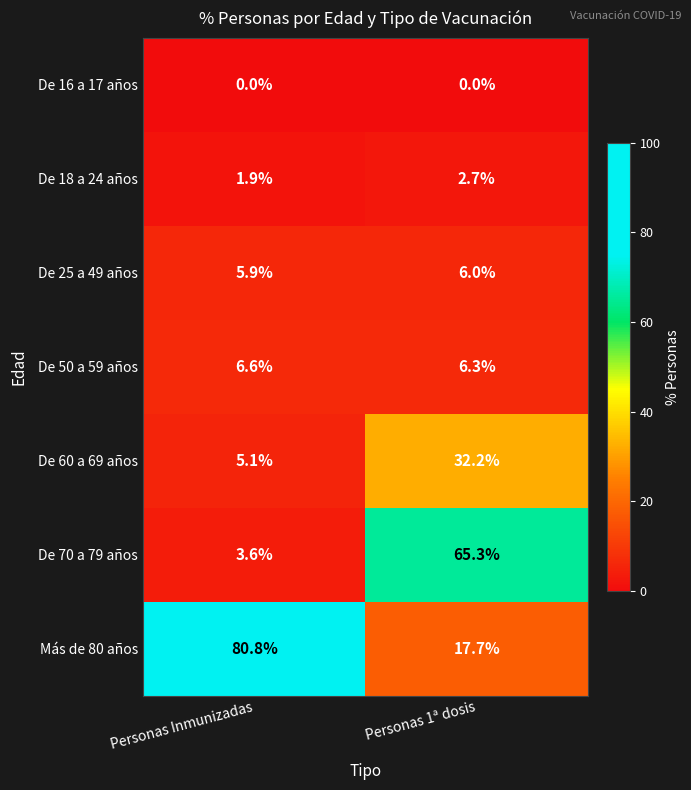

Which series has the largest total across all categories?

Más de 80 años